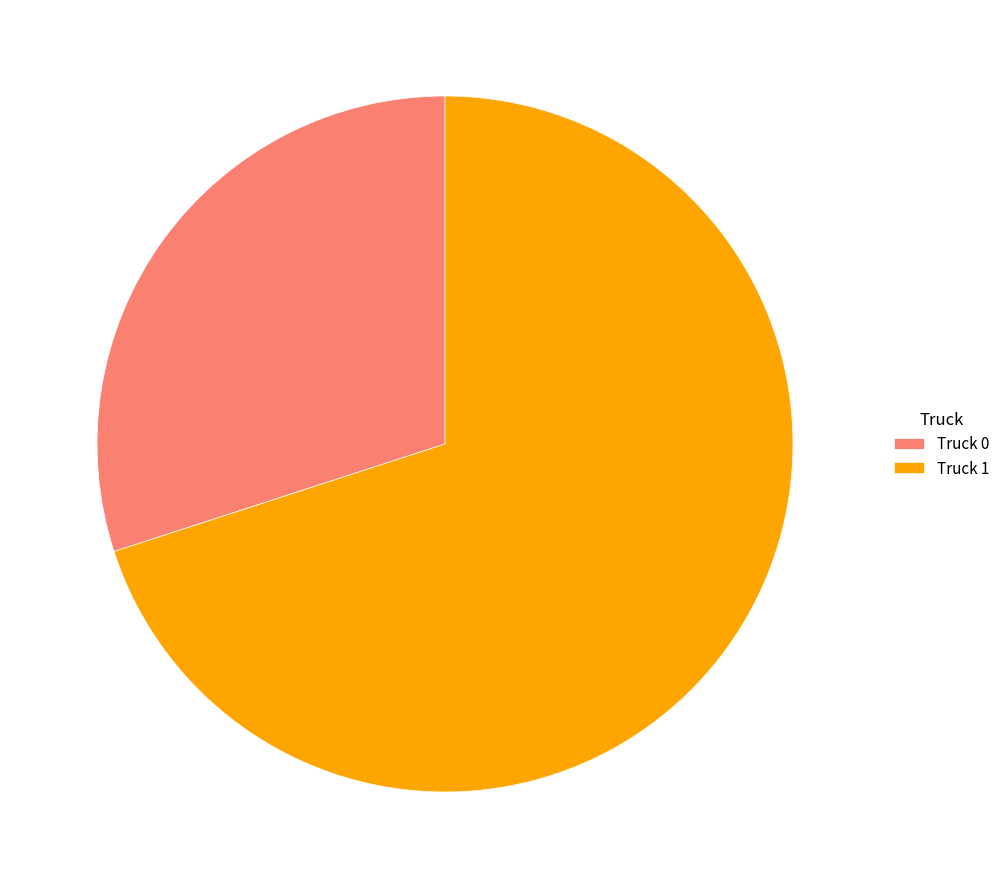

Do Truck 0 and Truck 1 together represent more than half of the pie?

Yes